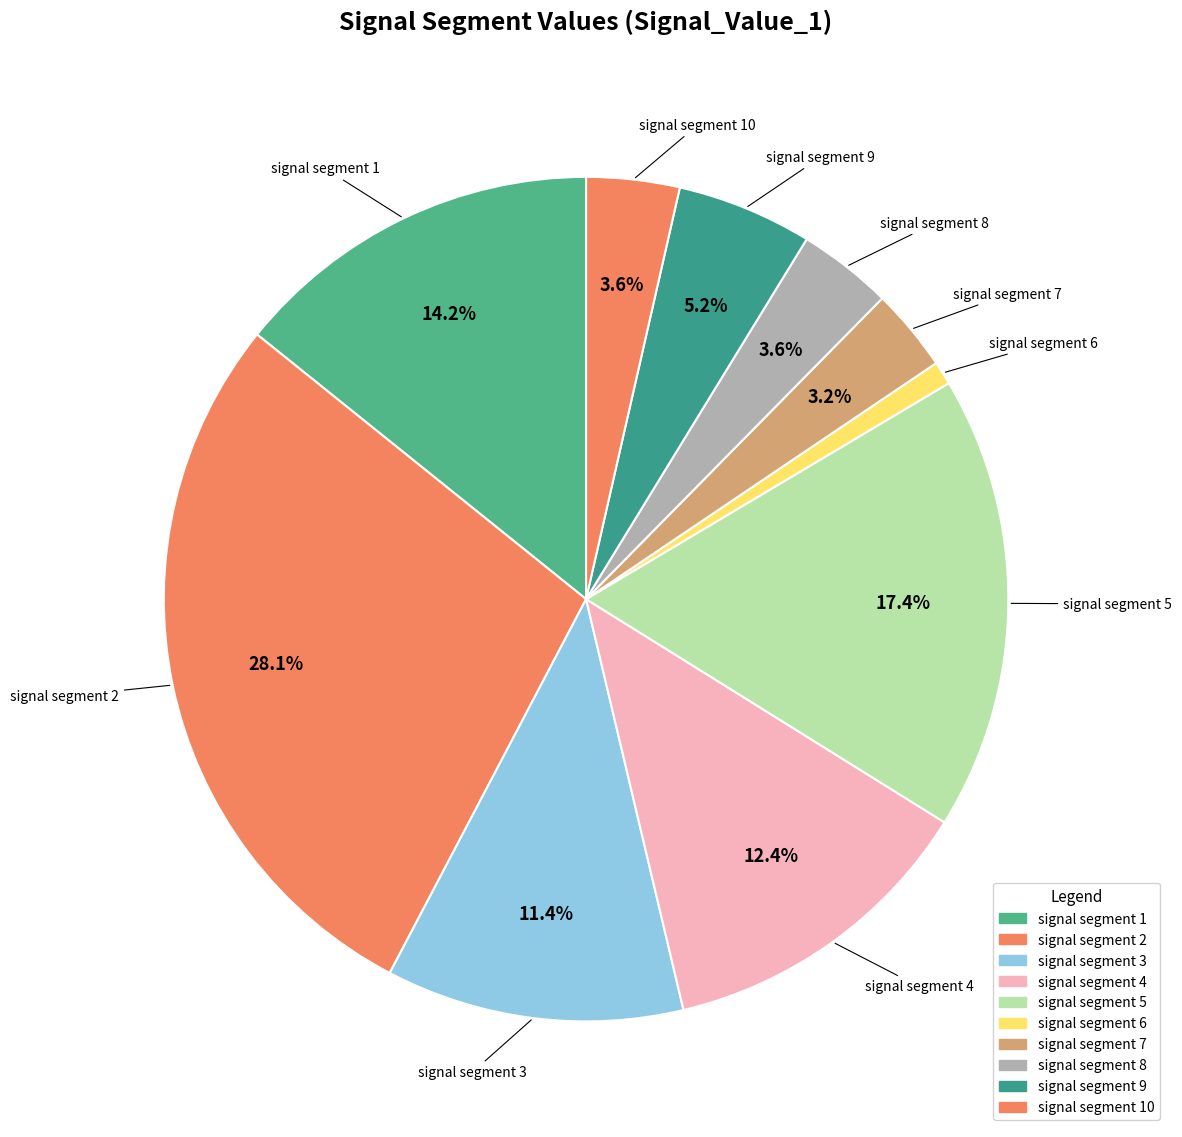

How many slices are in this pie chart?

10